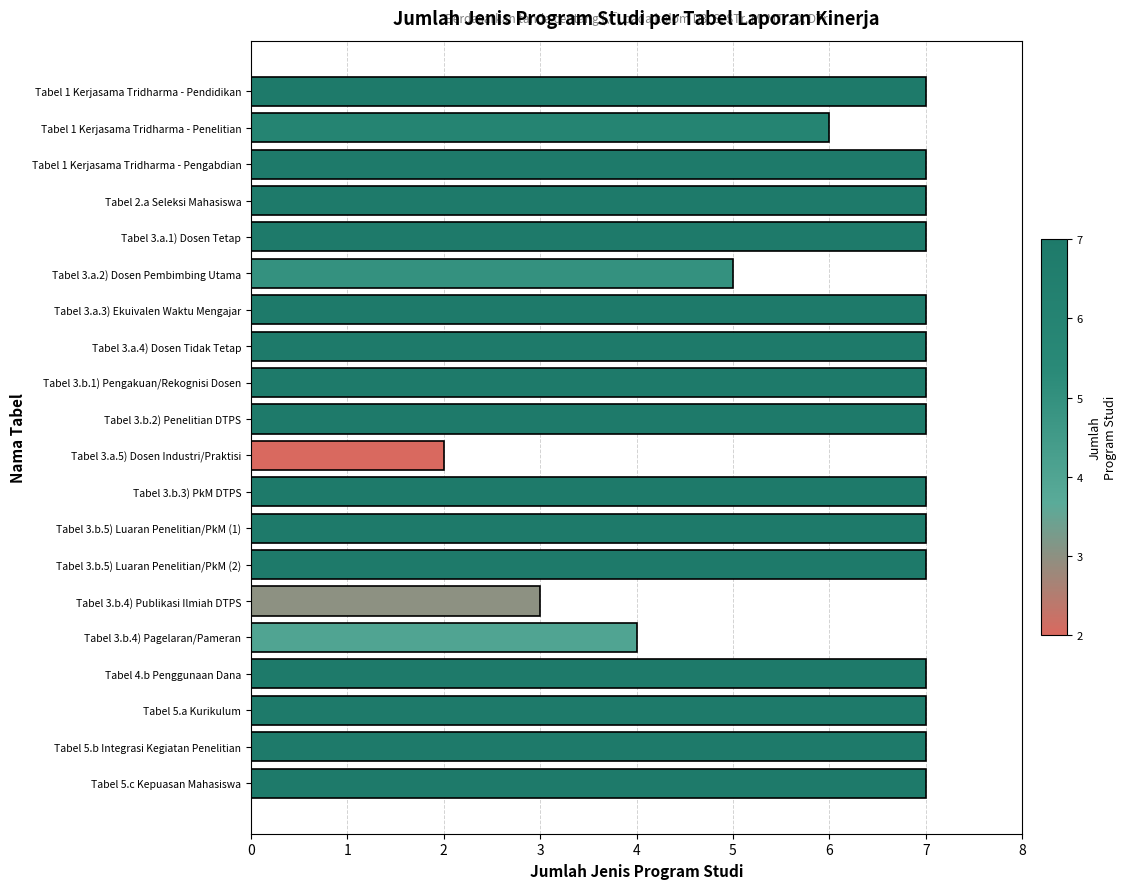

What is the ratio of the value at Tabel 5.a Kurikulum to the value at Tabel 3.b.3) PkM DTPS?

1.0